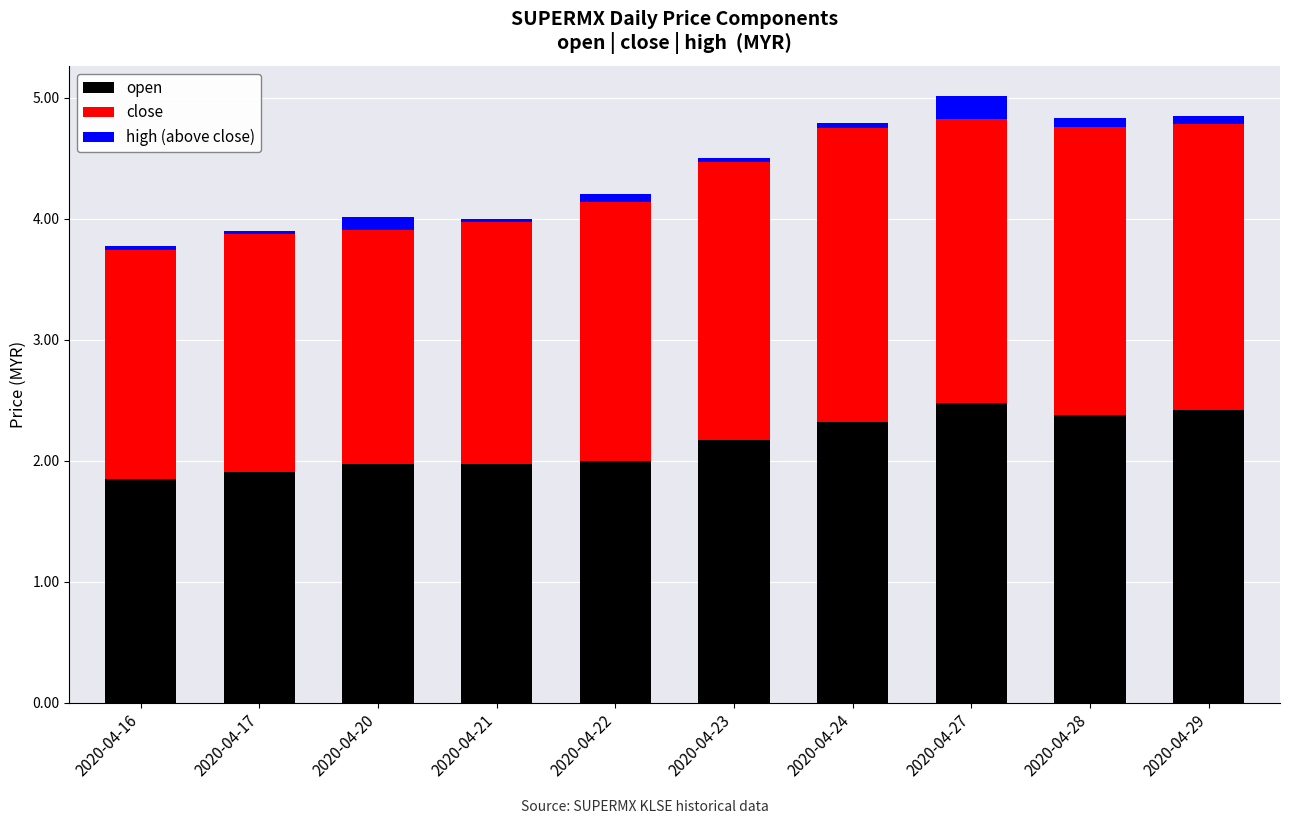

The open series shows 2.0 at 2020-04-20. True or false?

True